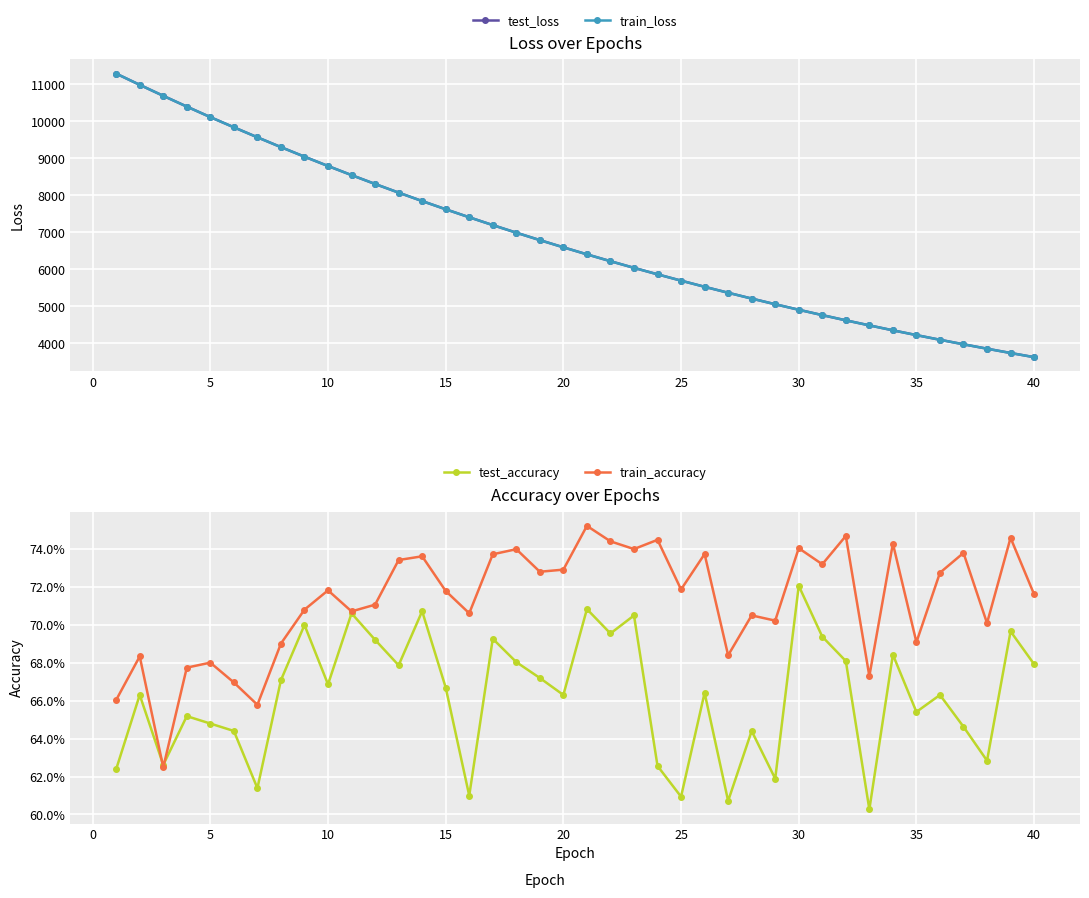

True or false: train_loss and test_accuracy intersect in this chart.

False